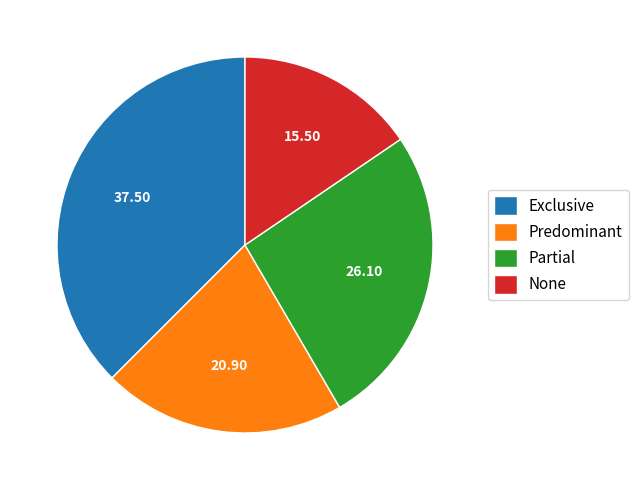

Is there a majority slice in this chart?

No